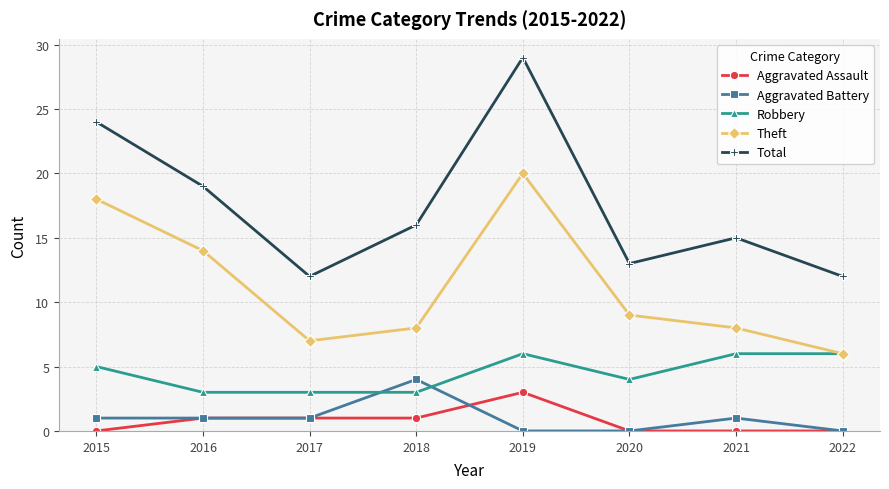

What are all the series names shown in the legend?

Aggravated Assault, Aggravated Battery, Robbery, Theft, Total